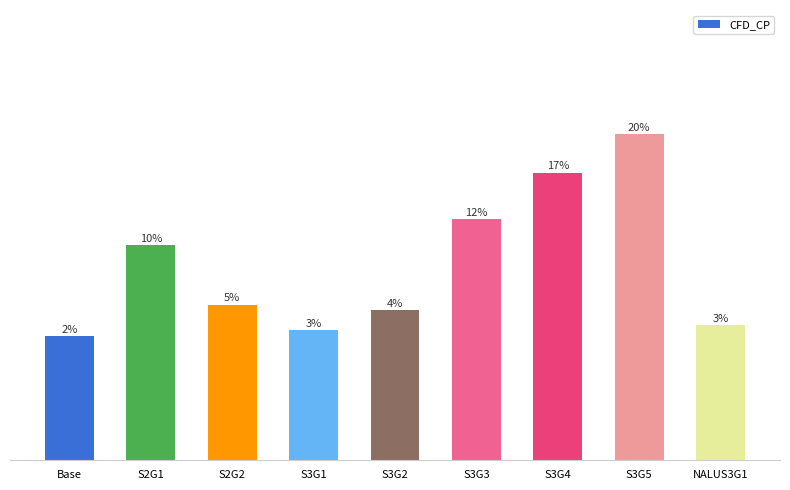

List the labels in order of value, smallest first.

Base, S3G1, NALUS3G1, S3G2, S2G2, S2G1, S3G3, S3G4, S3G5